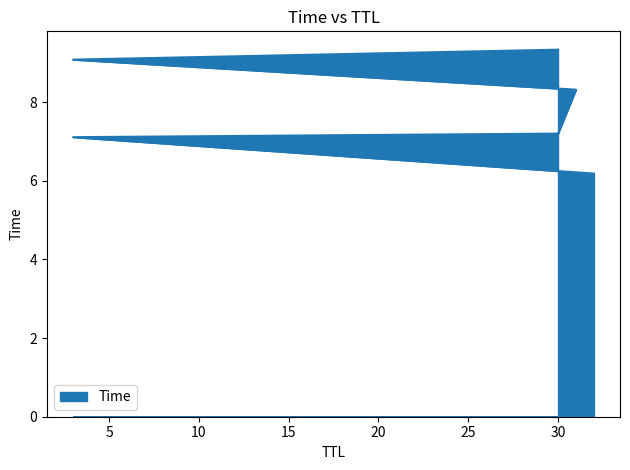

What is the difference between the maximum and minimum values?

3.2